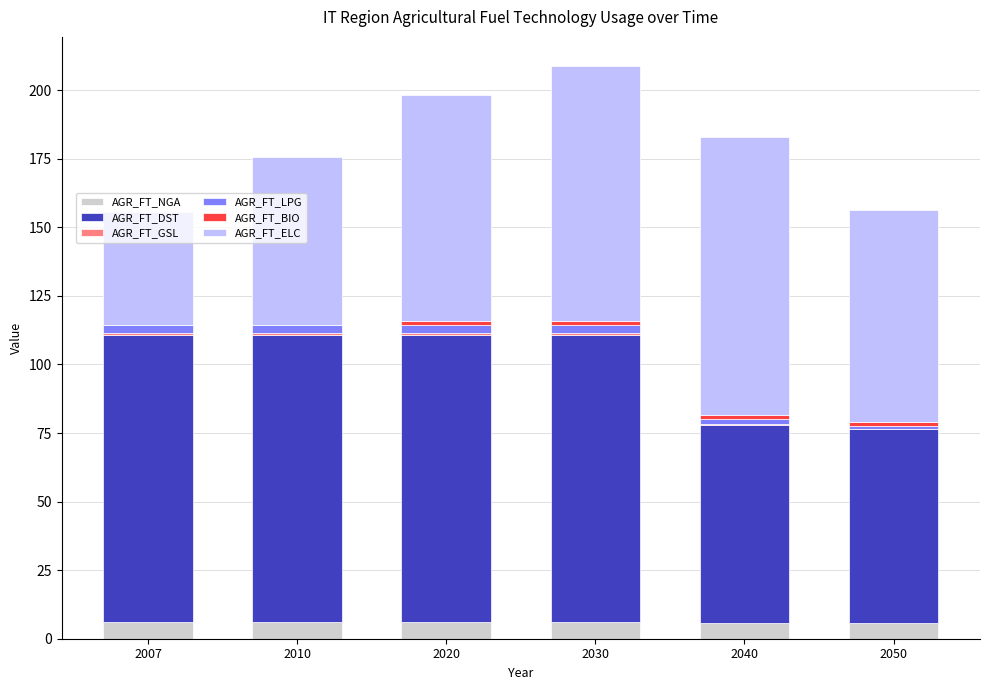

How many distinct data groups are displayed?

6